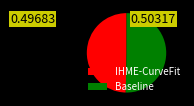

Between Baseline and IHME-CurveFit, which is larger?

Baseline